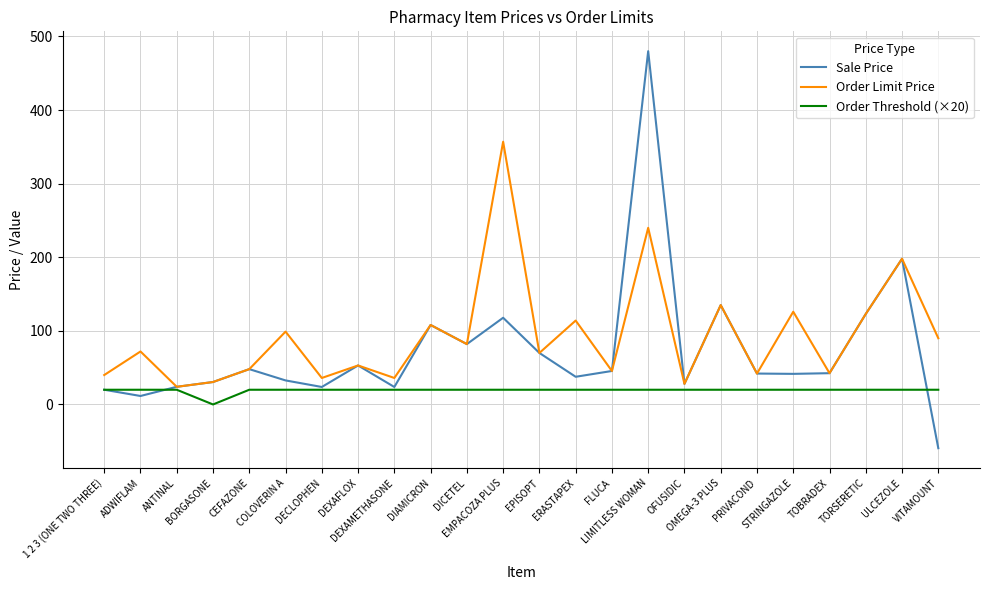

What is the minimum value for Sale Price?

-59.4